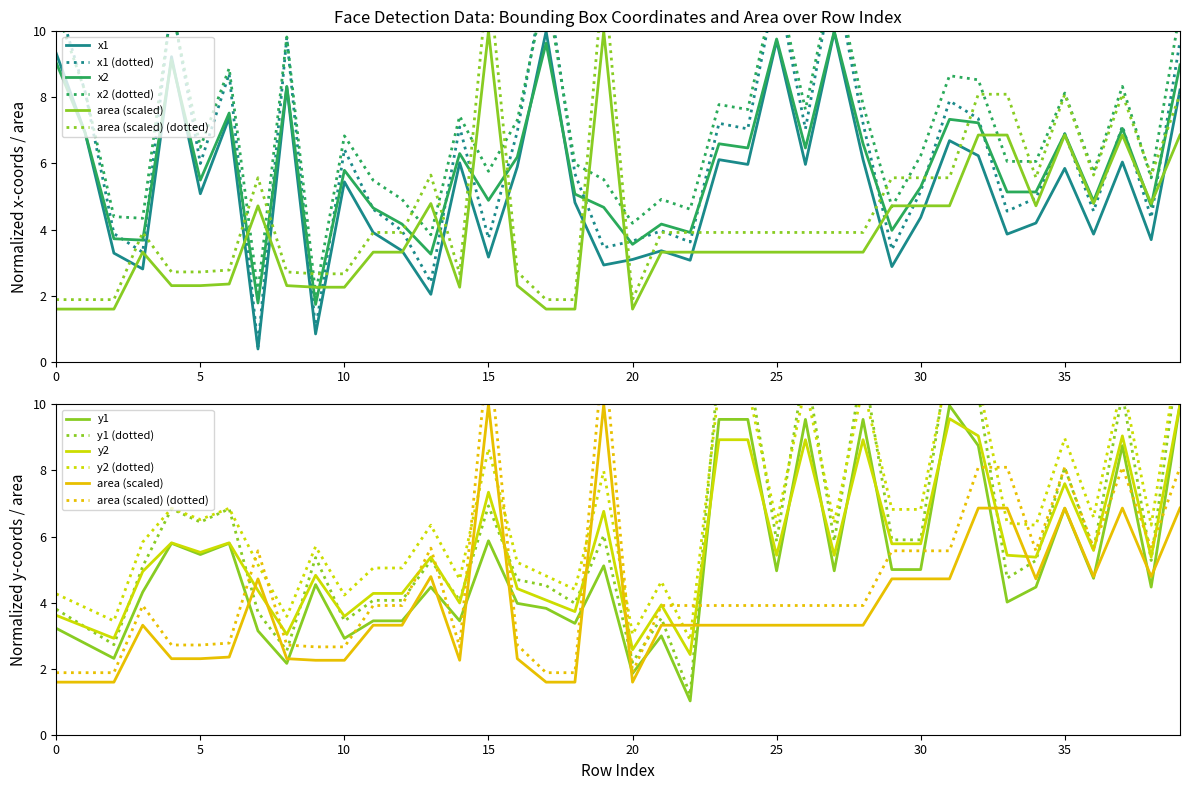

What is the minimum value shown in the chart?

0.4